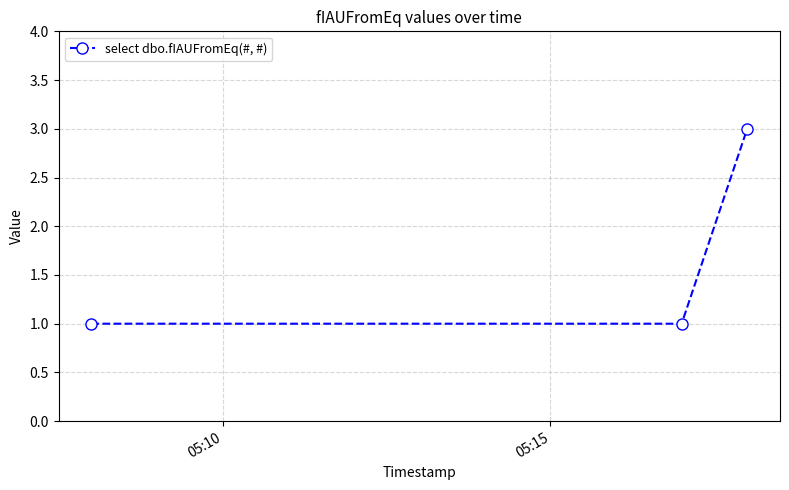

What is the sum of all values?

5